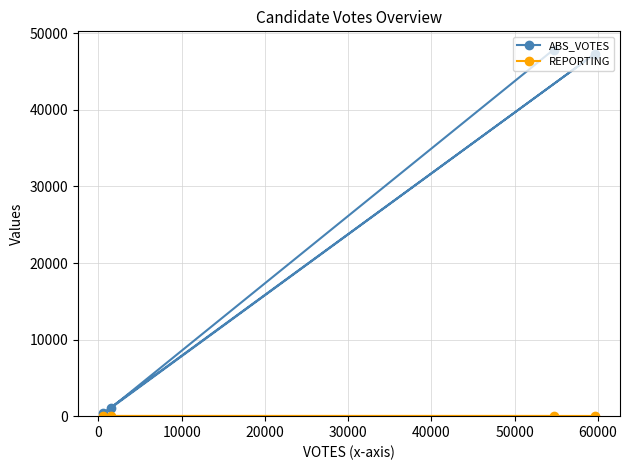

Which series has the largest total across all categories?

ABS_VOTES